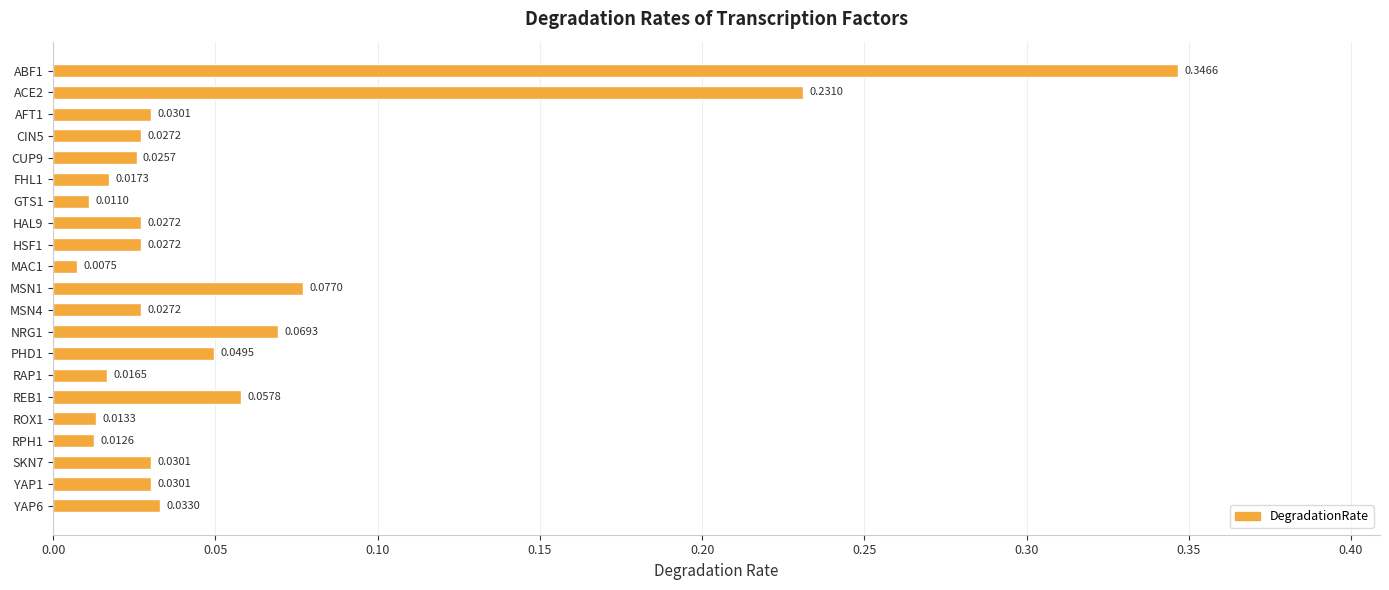

What is the sum of all values?

1.2